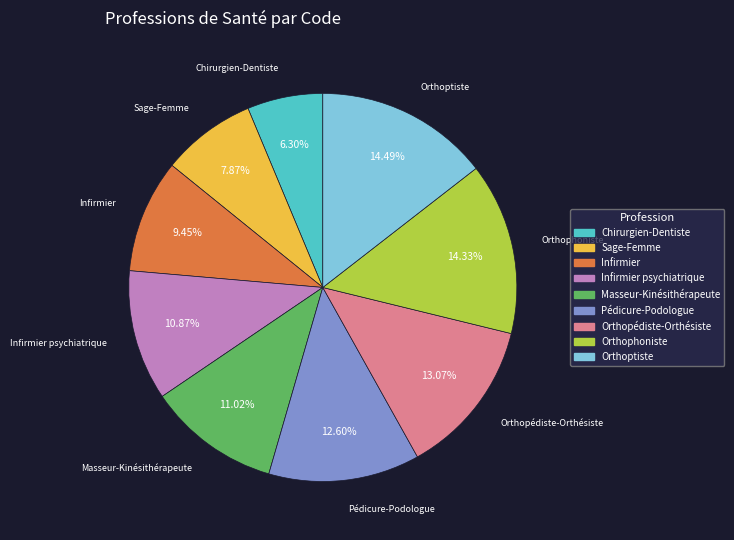

Does any single category account for the majority?

No